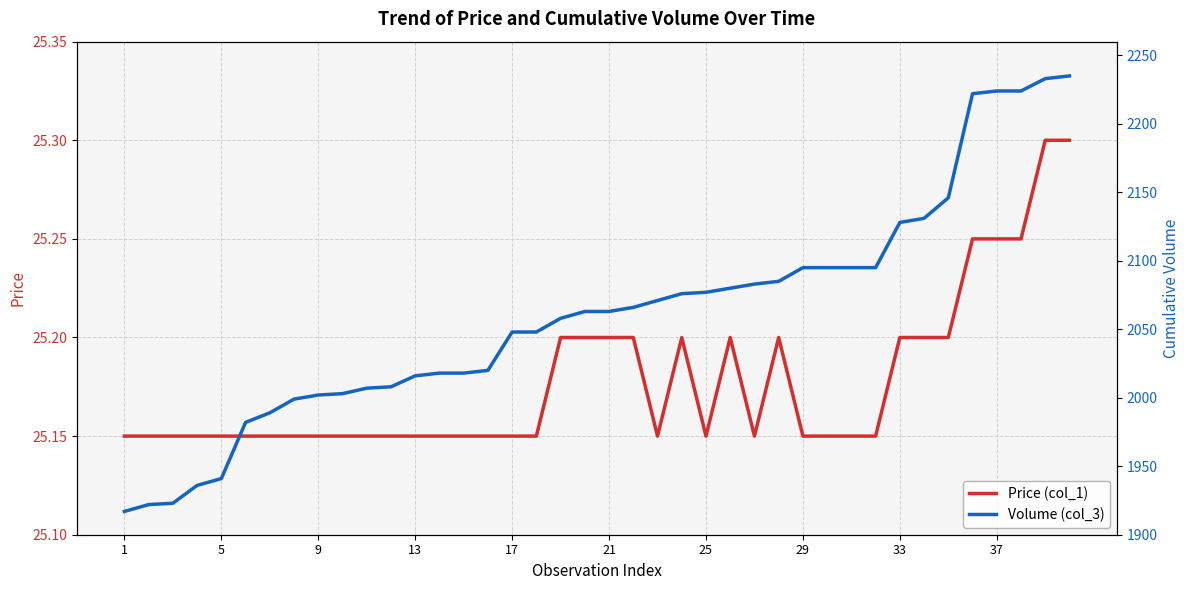

Does the chart display data point markers on the line(s)?

No